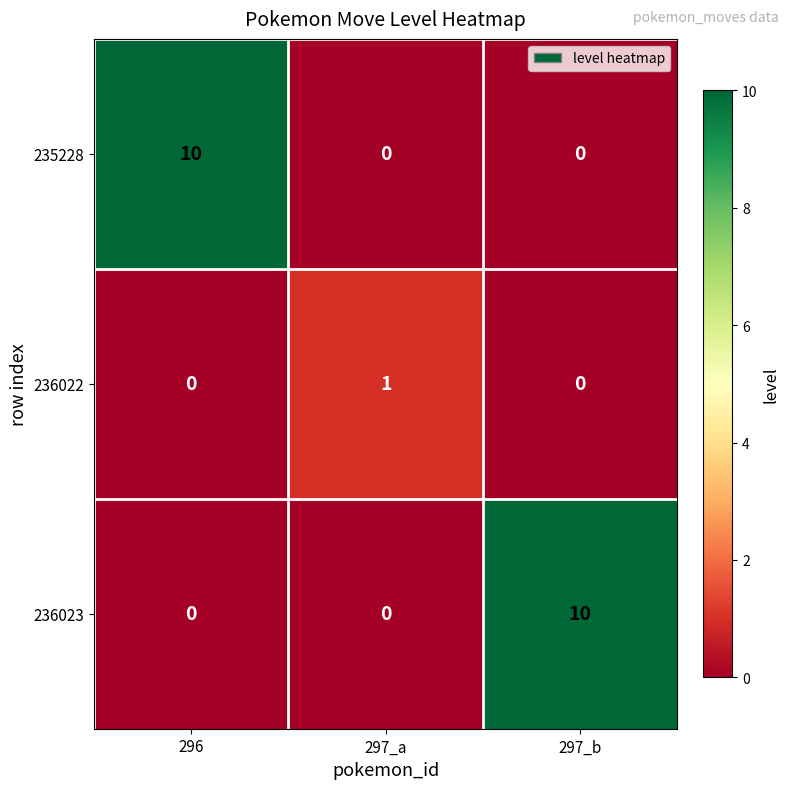

What is the sum of the 235228 values at 296 and 297_b?

10